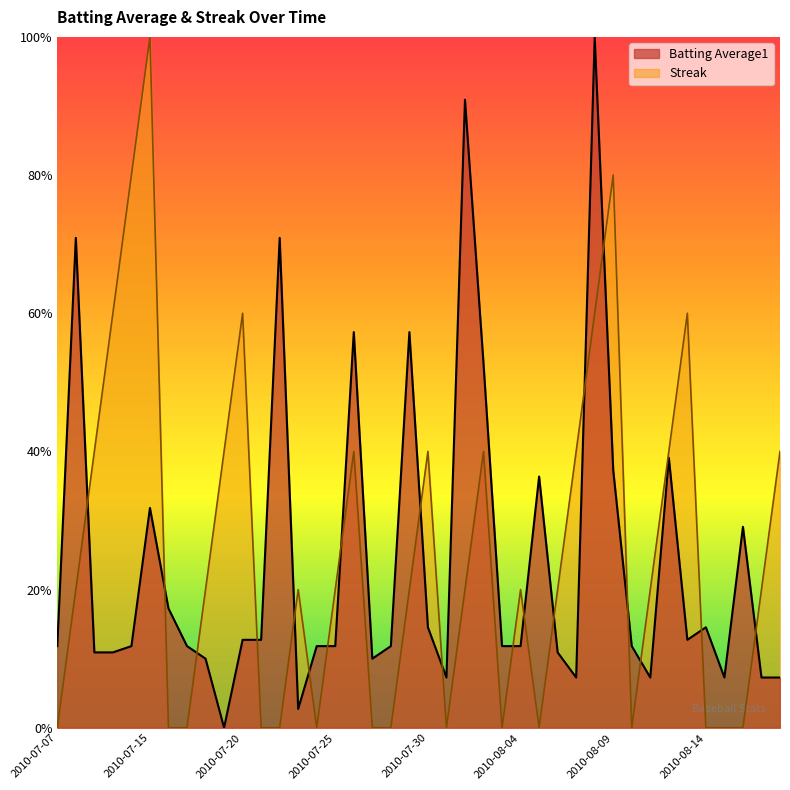

At which category is the sum across all series the highest?

2010-08-08